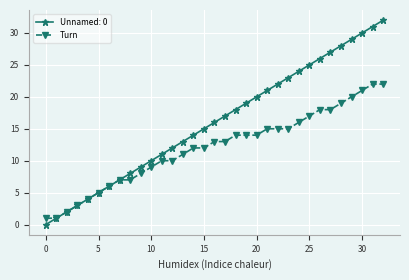

List the series in order of their peak value, lowest first.

Turn, Unnamed: 0